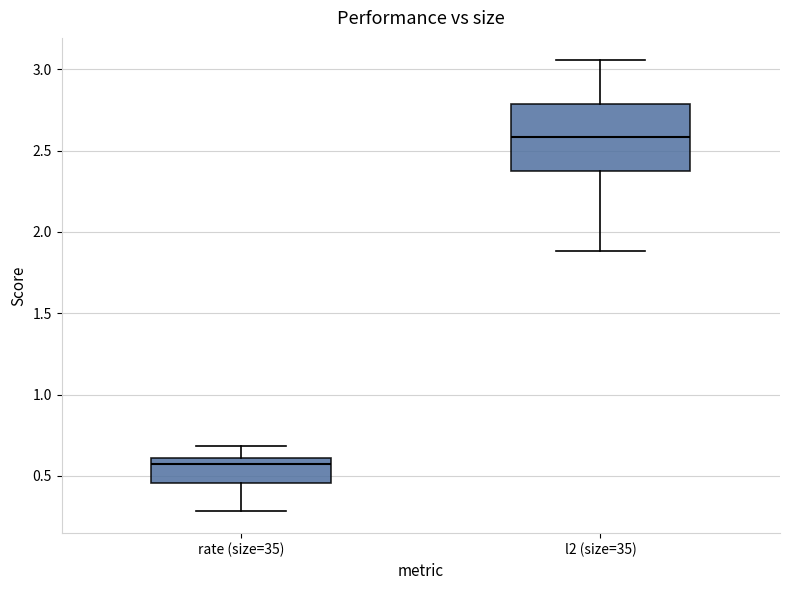

Which box has the highest median line?

l2 (size=35)